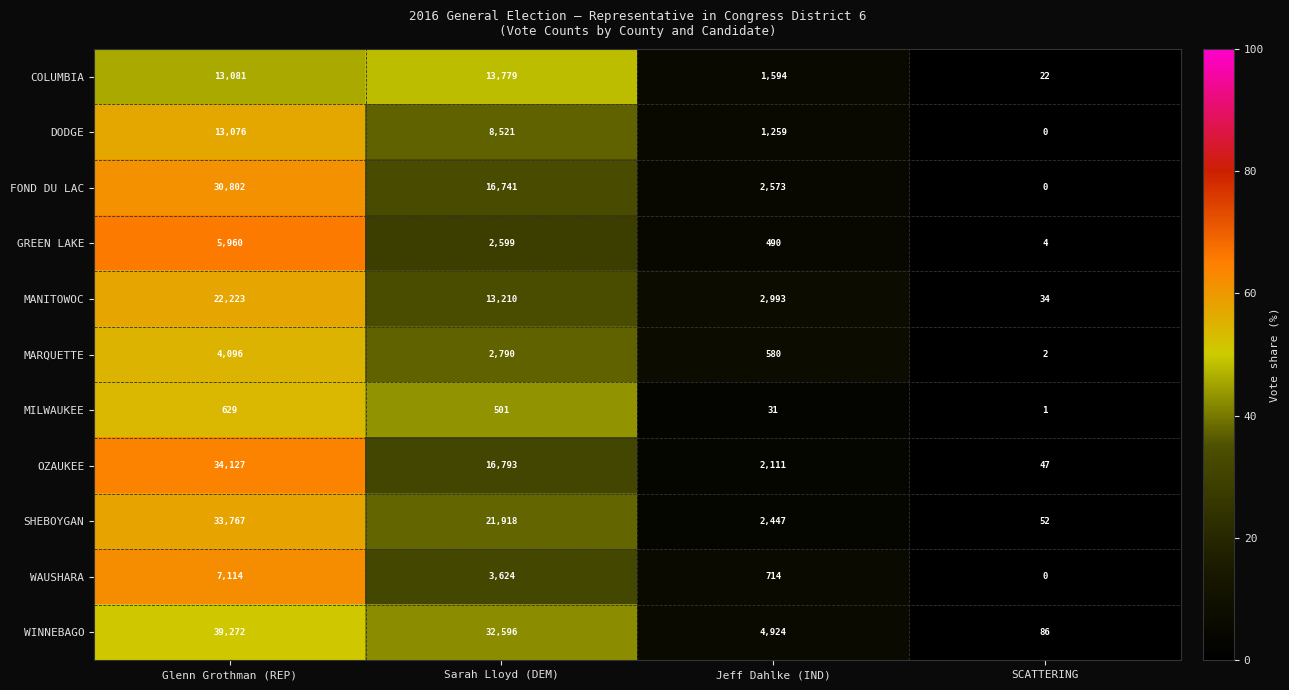

Count the number of data series in this chart.

11